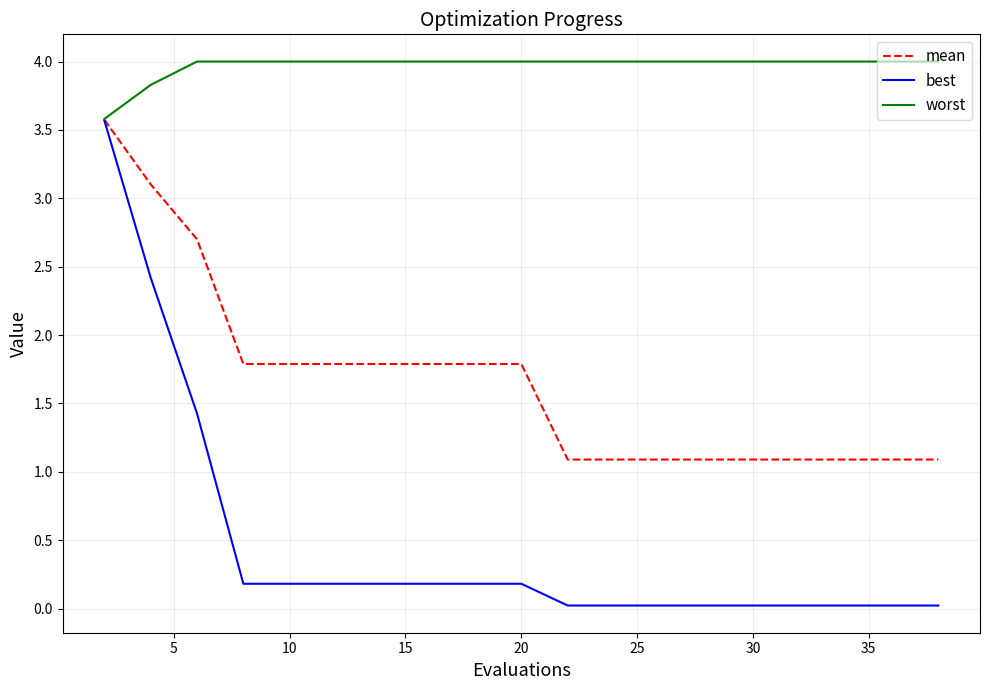

What are all the series names shown in the legend?

mean, best, worst